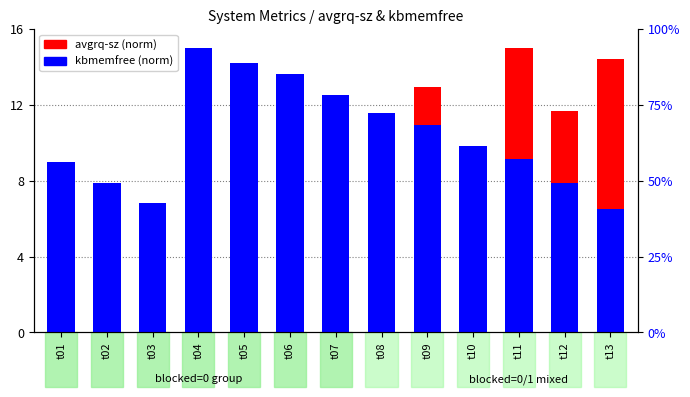

What is the total value across all series at t11?

24.1